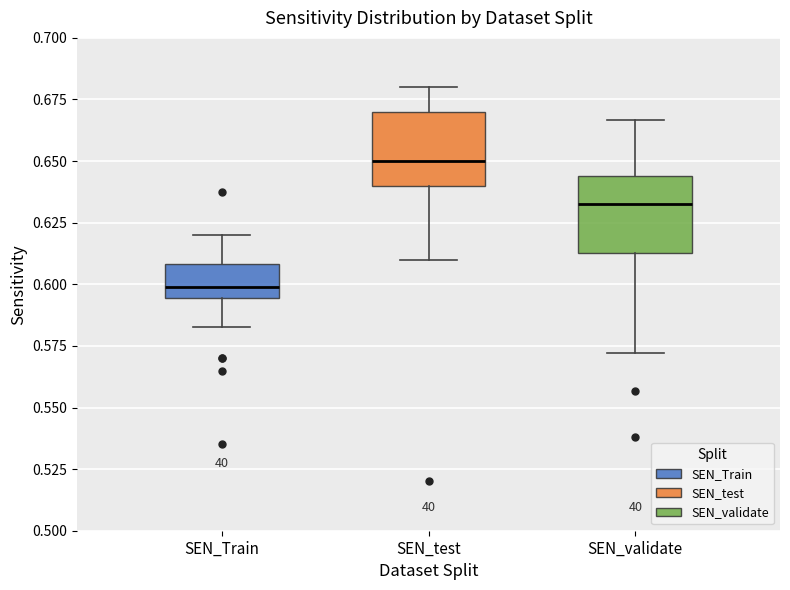

Reading left to right, transcribe this box plot: for each box, give where its median line is, the range the box spans, and where its two whiskers end, as read against the y-axis. The values are not printed on the chart, so give them approximately, as read against the axis.

SEN_Train: median 0.600, box 0.595 to 0.610, whiskers 0.585 to 0.620
SEN_test: median 0.650, box 0.640 to 0.670, whiskers 0.610 to 0.680
SEN_validate: median 0.635, box 0.615 to 0.645, whiskers 0.570 to 0.665